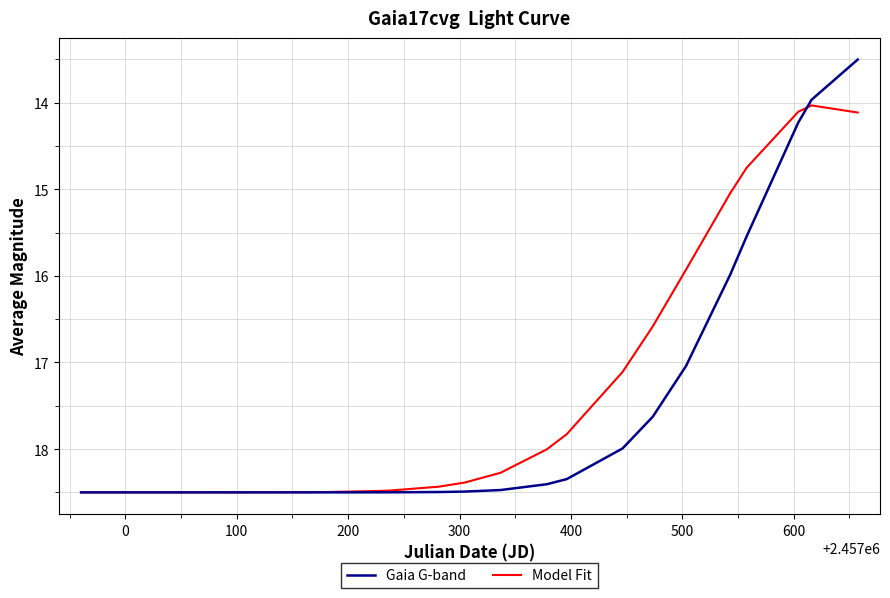

Rank the series by their average value, from highest to lowest.

Gaia G-band, Model Fit